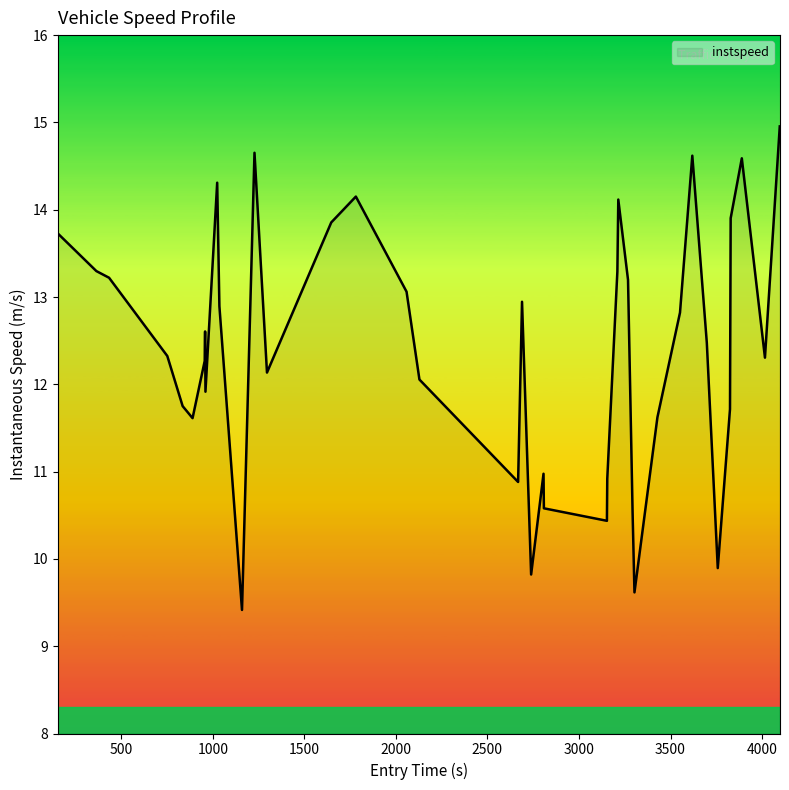

What is the difference between the maximum and minimum values?

5.5